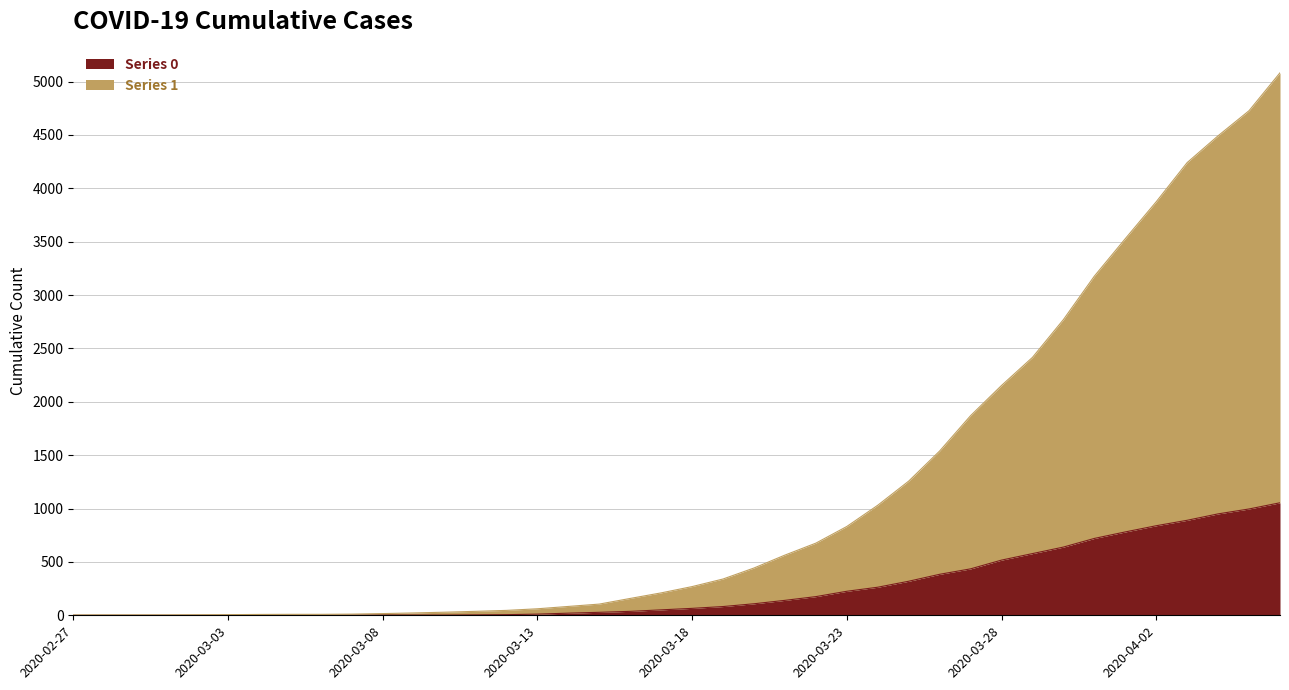

What is the greatest value displayed?

5082